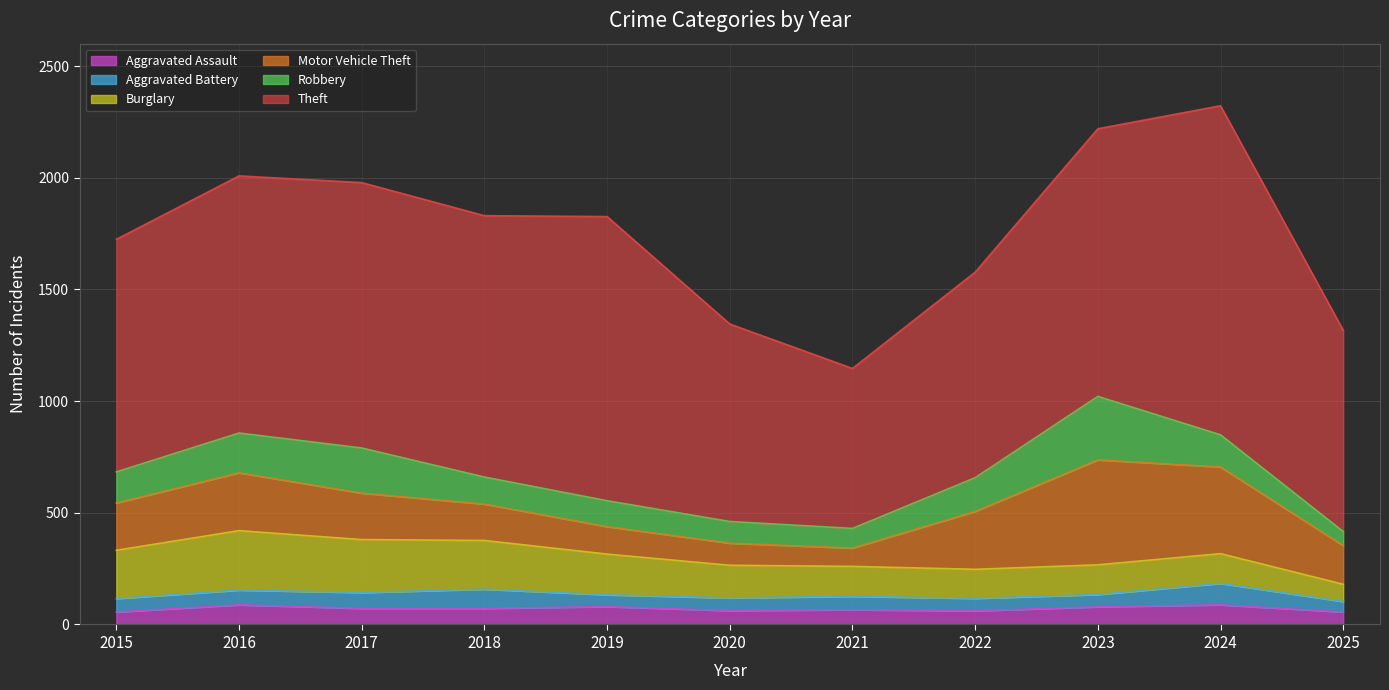

At which label is Motor Vehicle Theft closest to 276?

2016